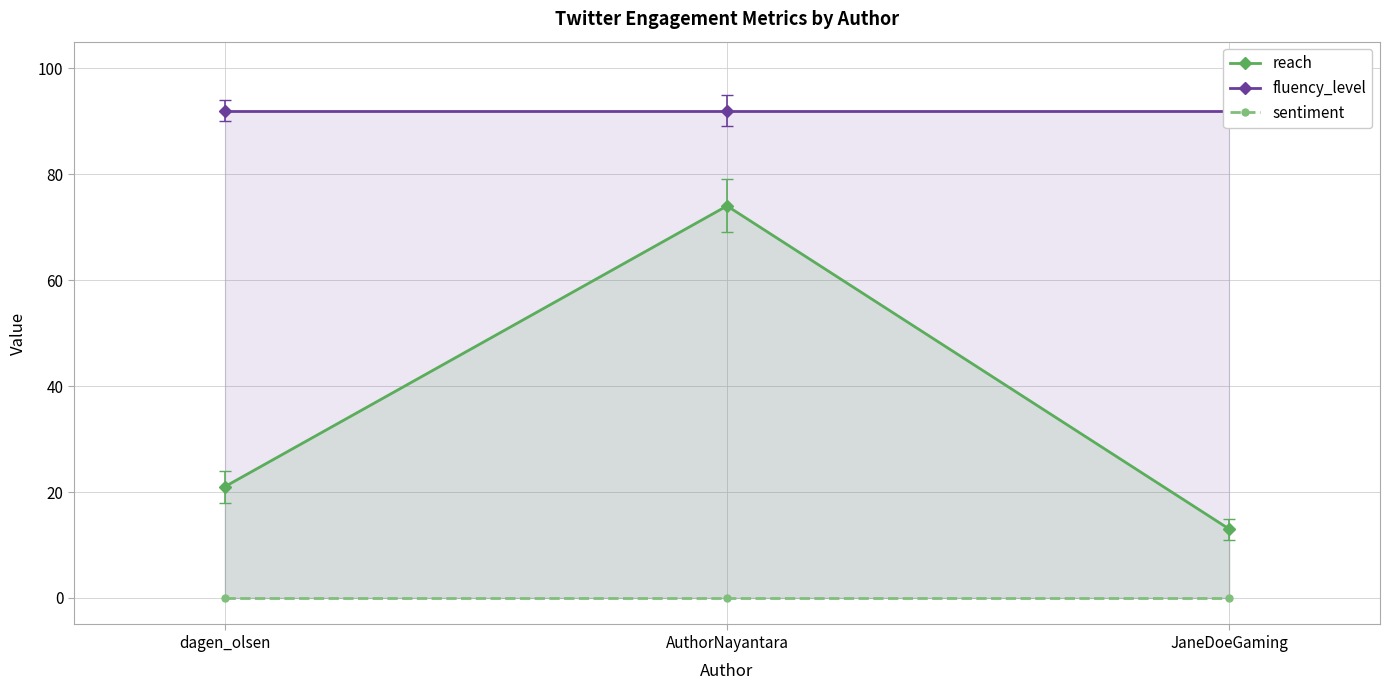

Is the value of sentiment at AuthorNayantara greater than the value of reach at AuthorNayantara?

No